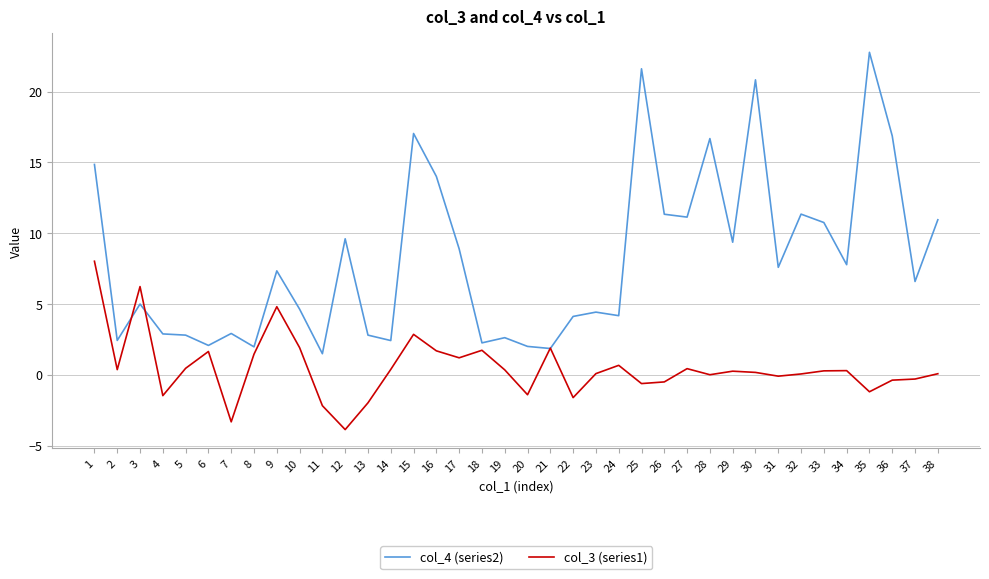

True or false: col_4 (series2) and col_3 (series1) intersect in this chart.

True